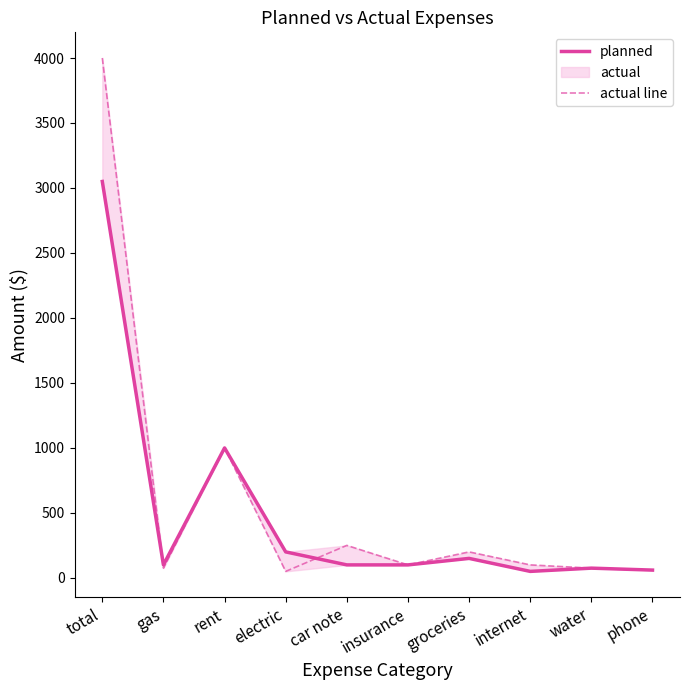

Rank the series by their average value, from highest to lowest.

actual line, planned